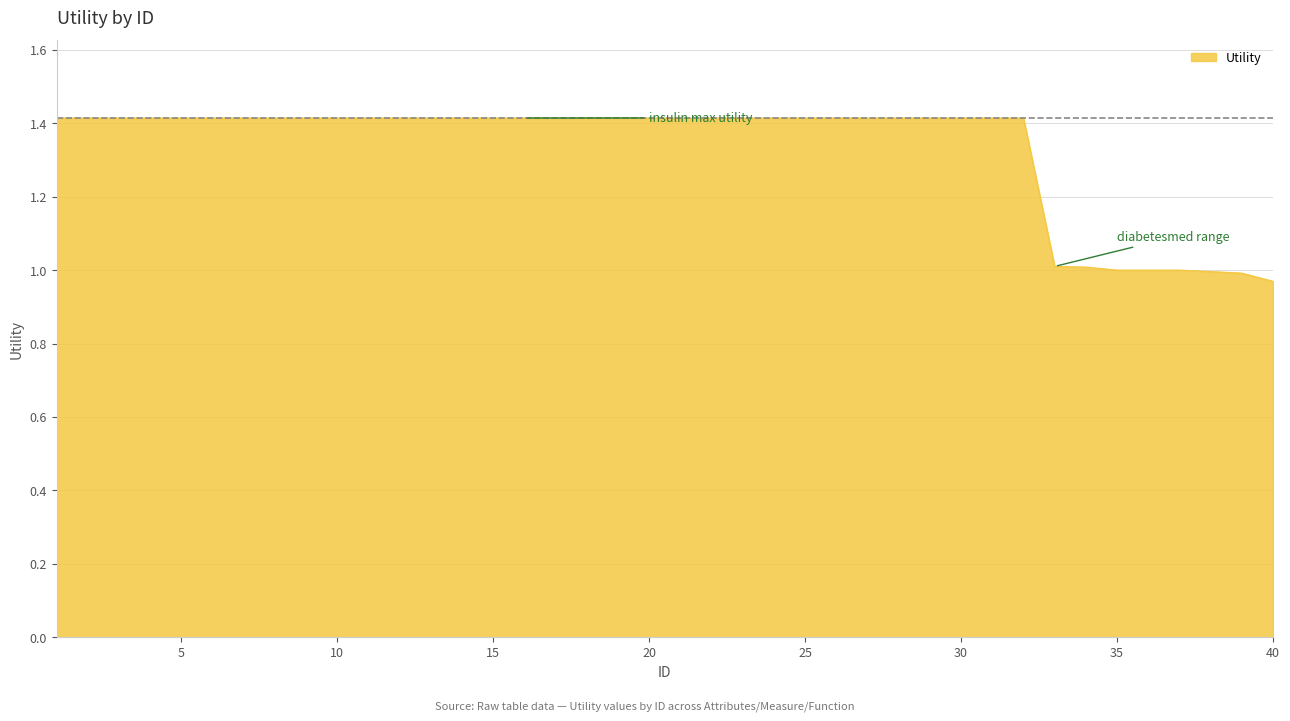

What is the difference between the second highest and minimum values?

0.4